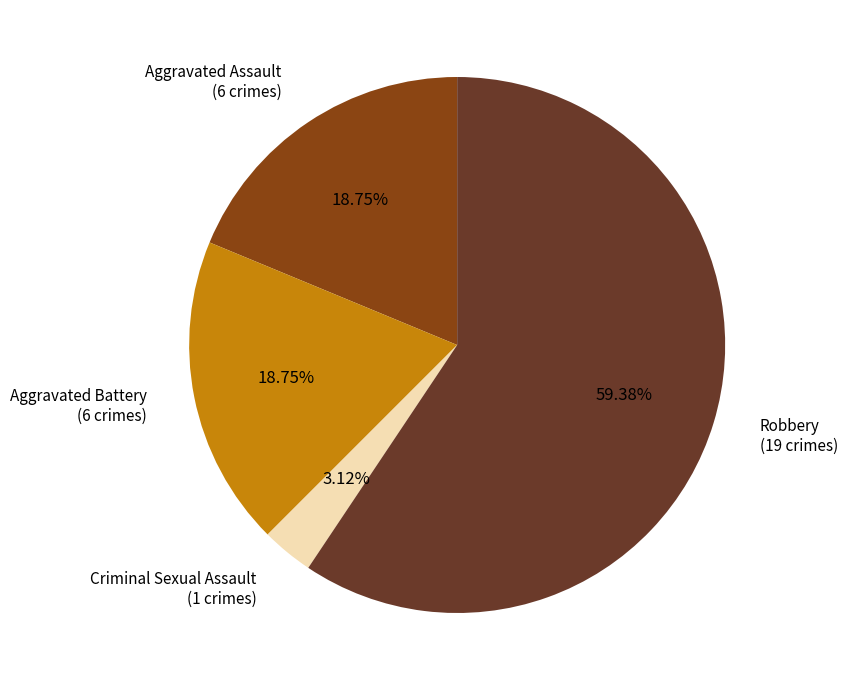

What is the largest slice in the pie chart?

Robbery